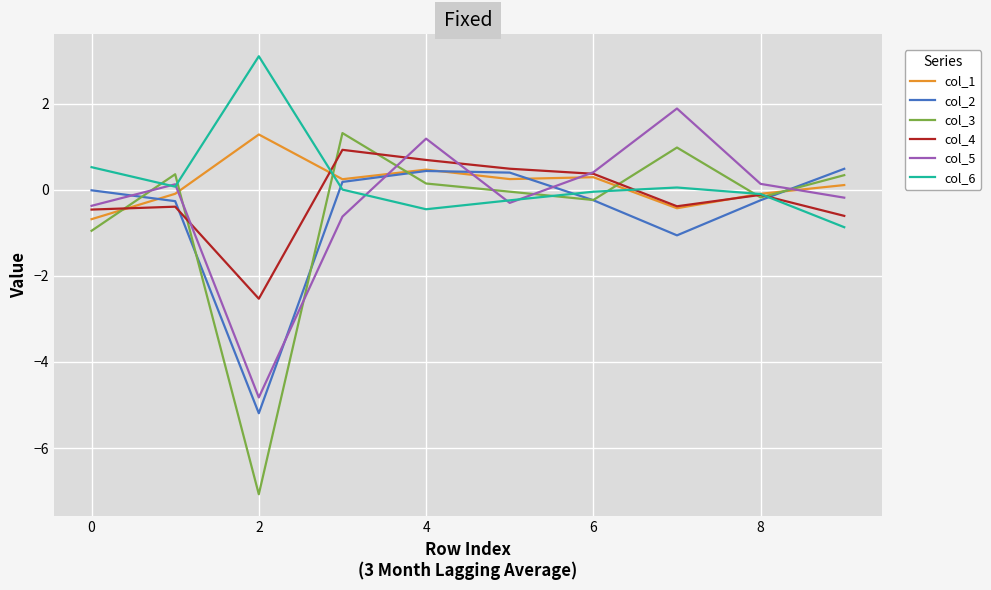

How many times do col_5 and col_2 cross each other?

6